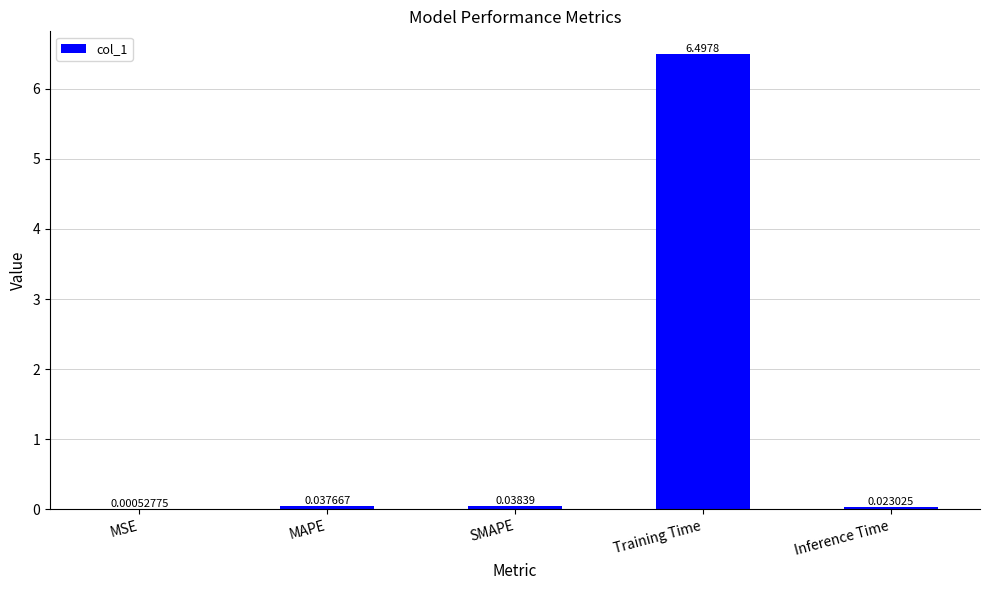

Which category has the highest value across all series?

Training Time